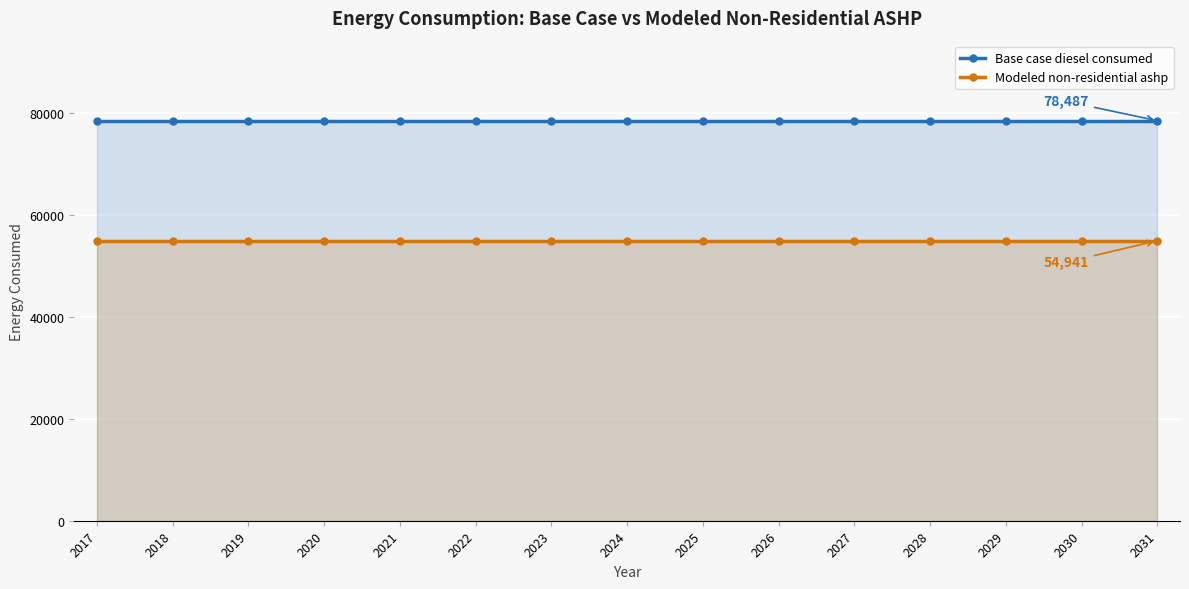

At which label does Modeled non-residential ashp reach its peak?

2017